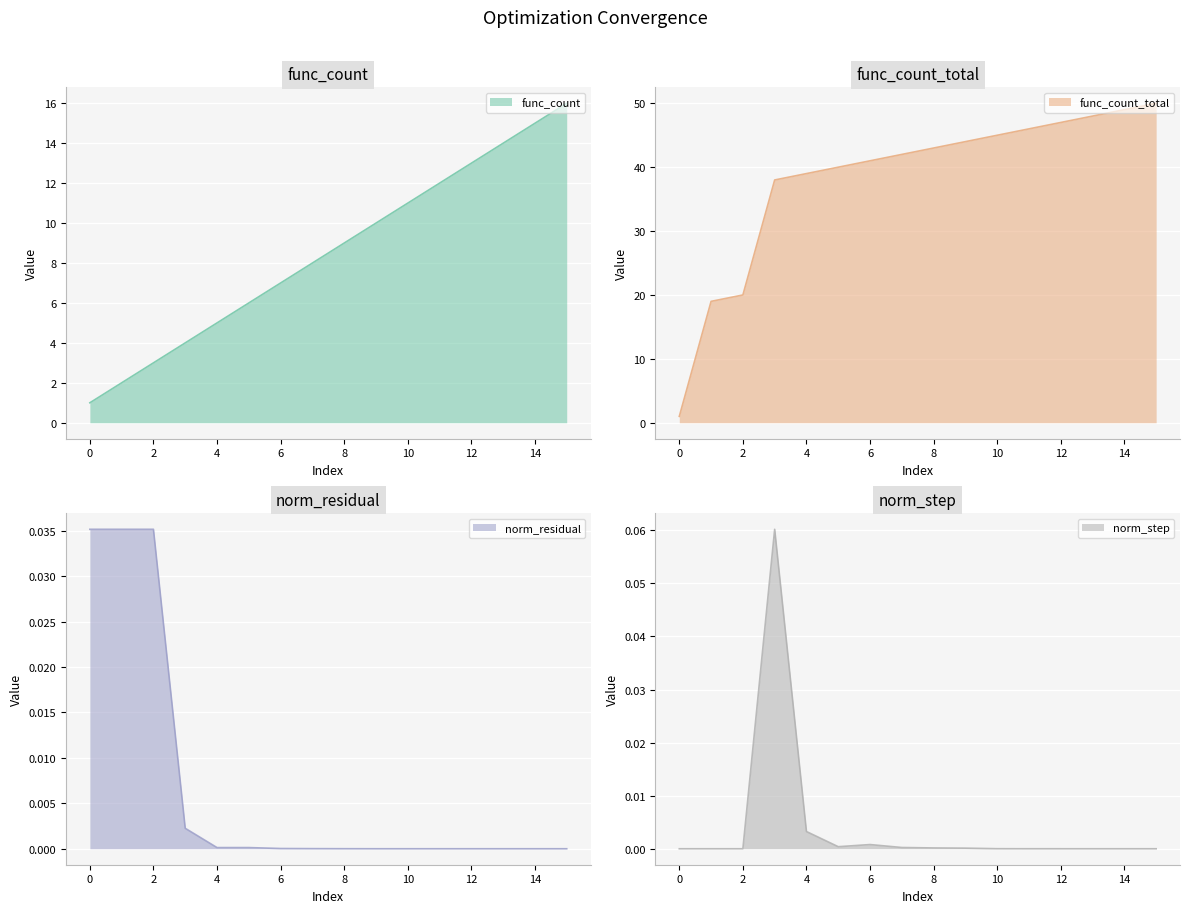

What is the highest value of the func_count series?

16